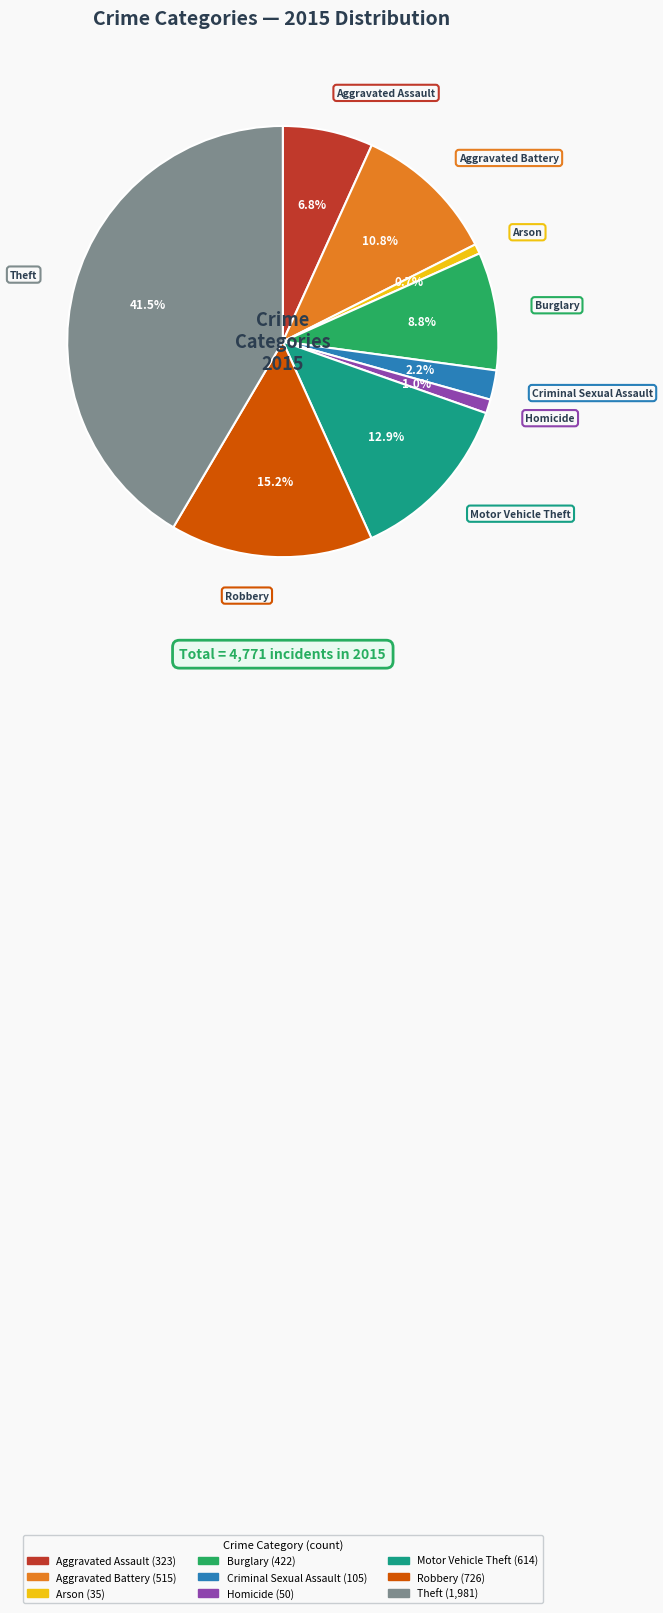

Which category has the biggest portion of the pie?

Theft